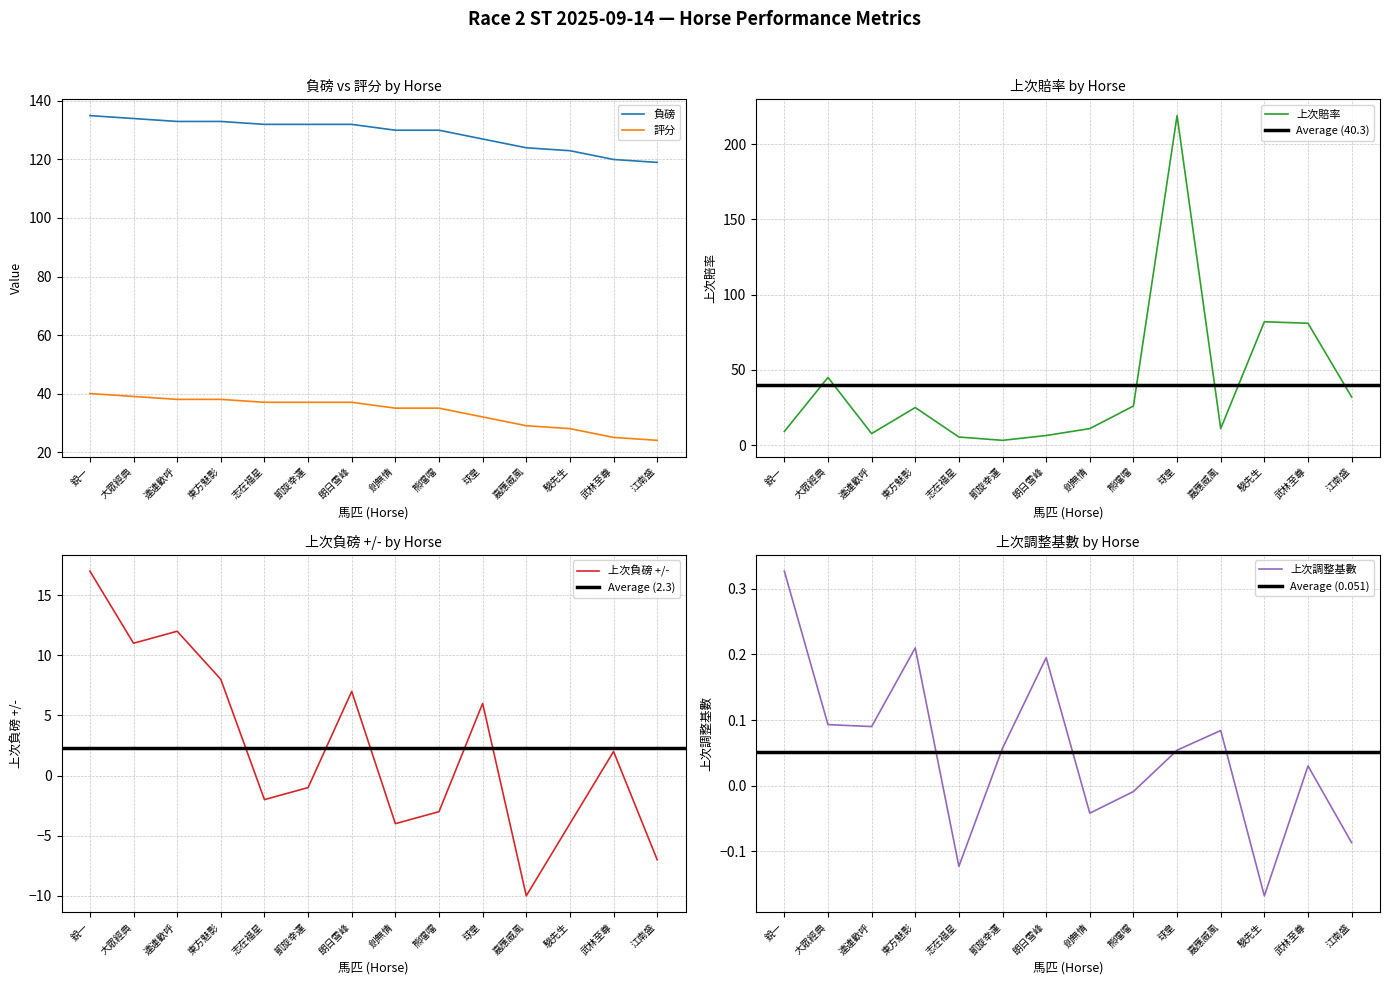

What is the spread (max minus min) of values at 嘉應威風?

134.0